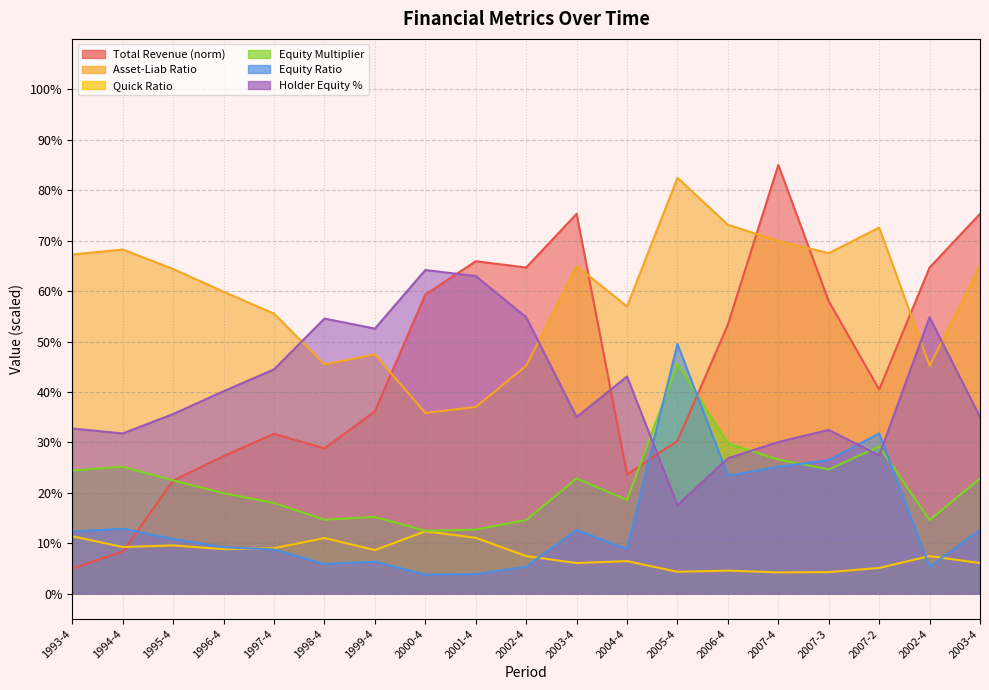

Between 1994-4 and 1995-4, which is larger?

1995-4